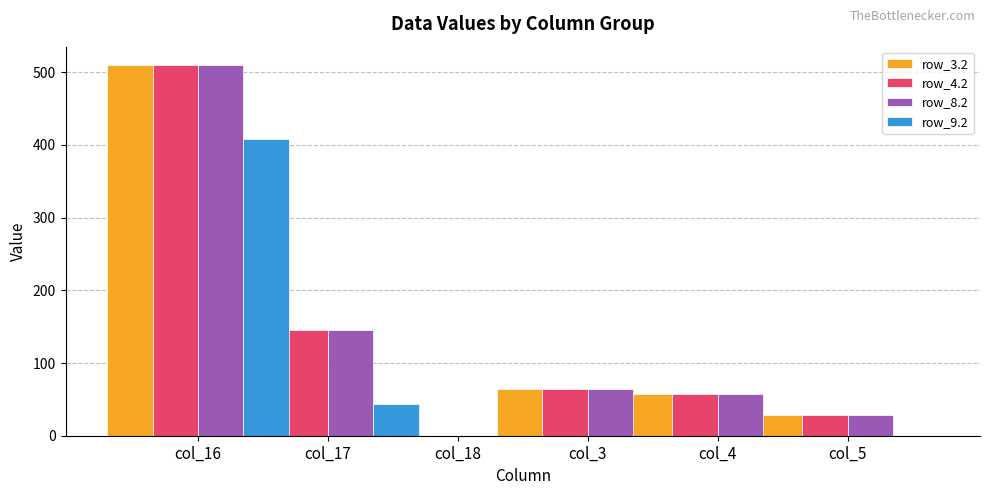

What is the label of the 3rd bar from the left?

col_18